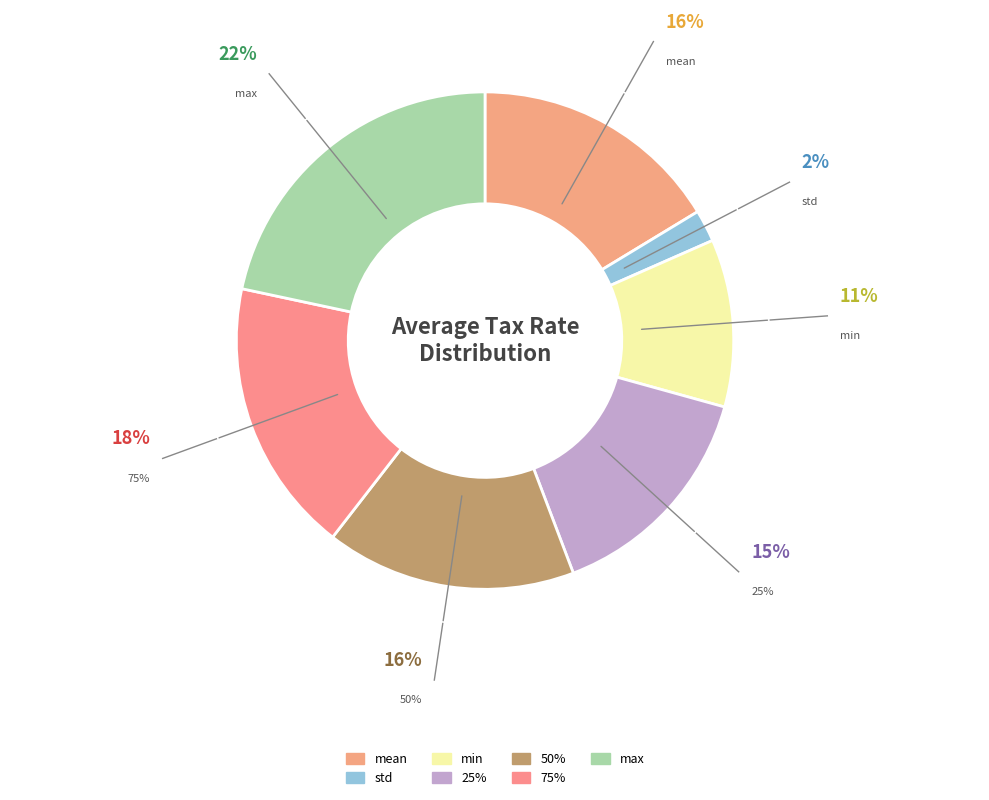

Which category has the biggest portion of the pie?

max